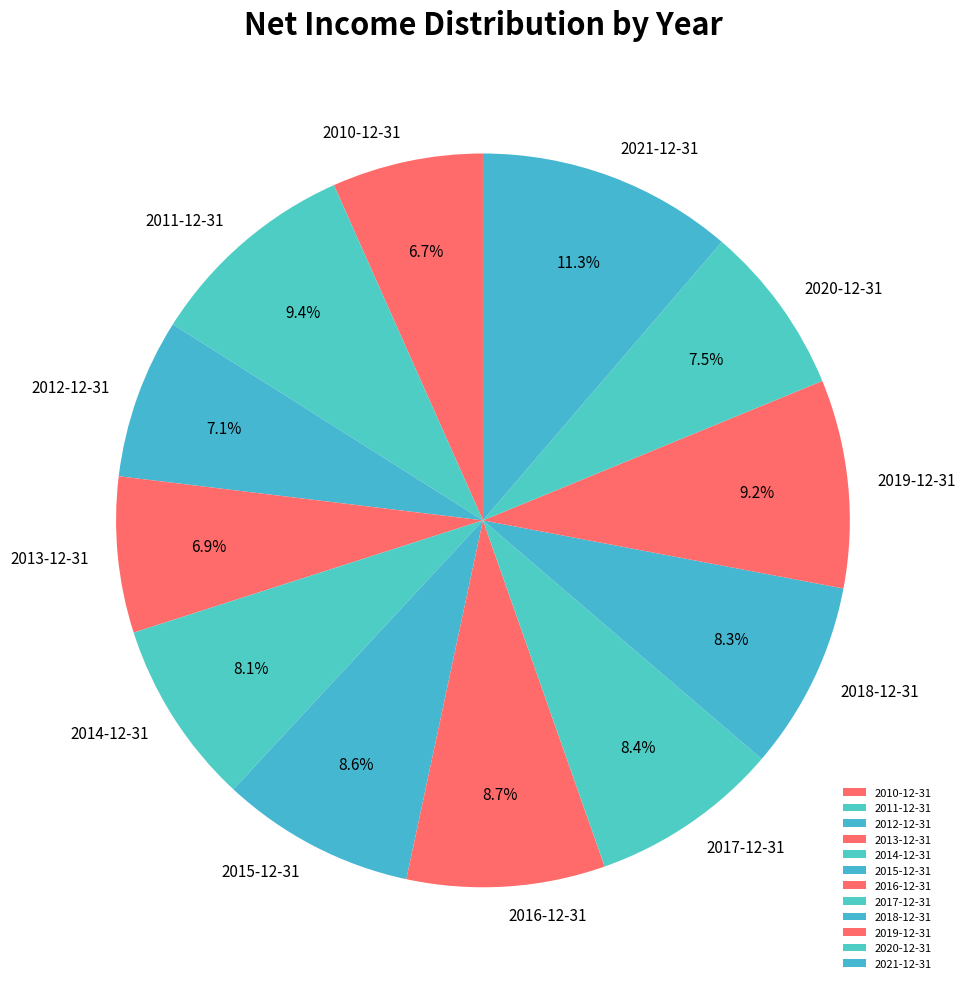

What portion of the pie excludes 2014-12-31?

91.9%